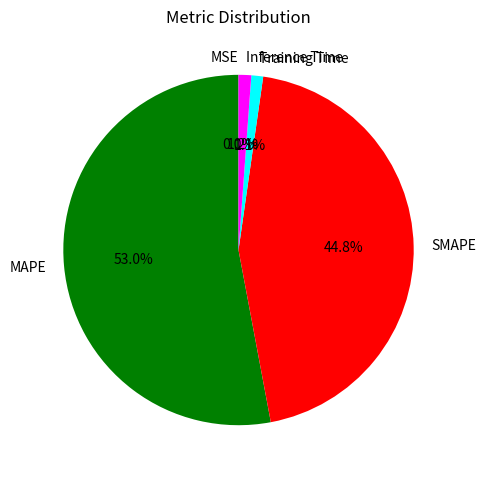

Which category accounts for the majority?

MAPE